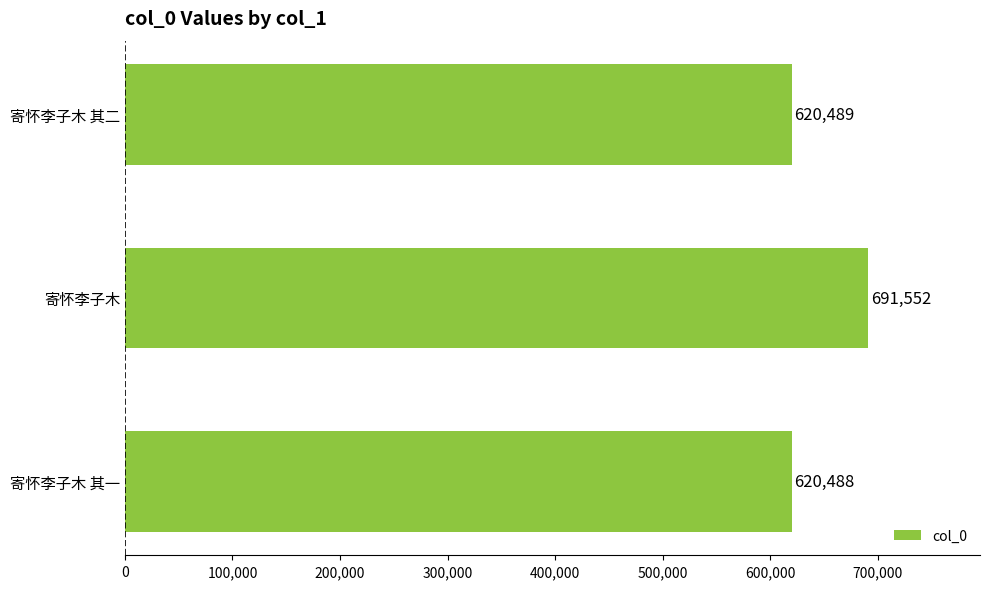

What is the change in value from 寄怀李子木 to 寄怀李子木 其二?

-71063